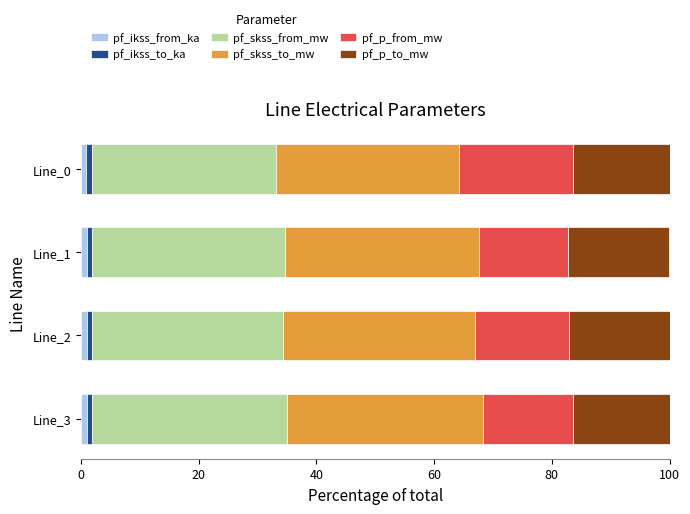

How many pf_ikss_from_ka values are between 0 and 1?

4